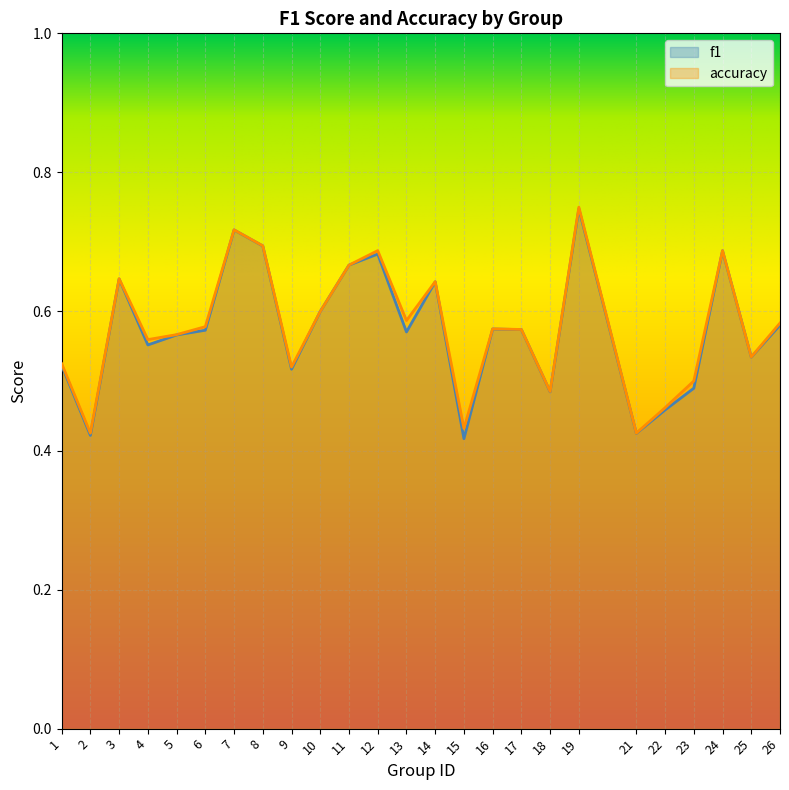

What is the total value across all series at 26?

1.2